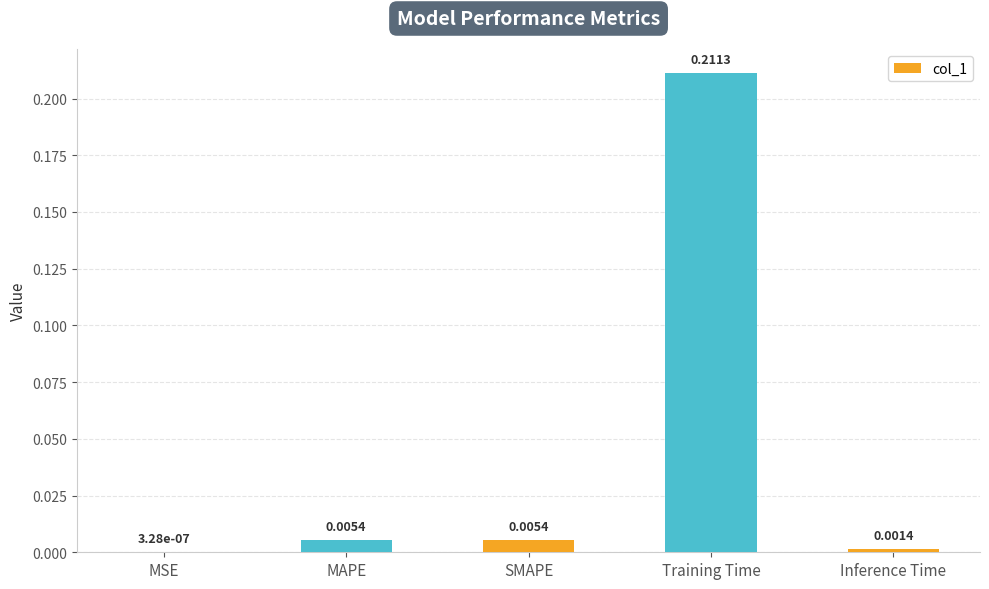

Are the bars horizontal?

No